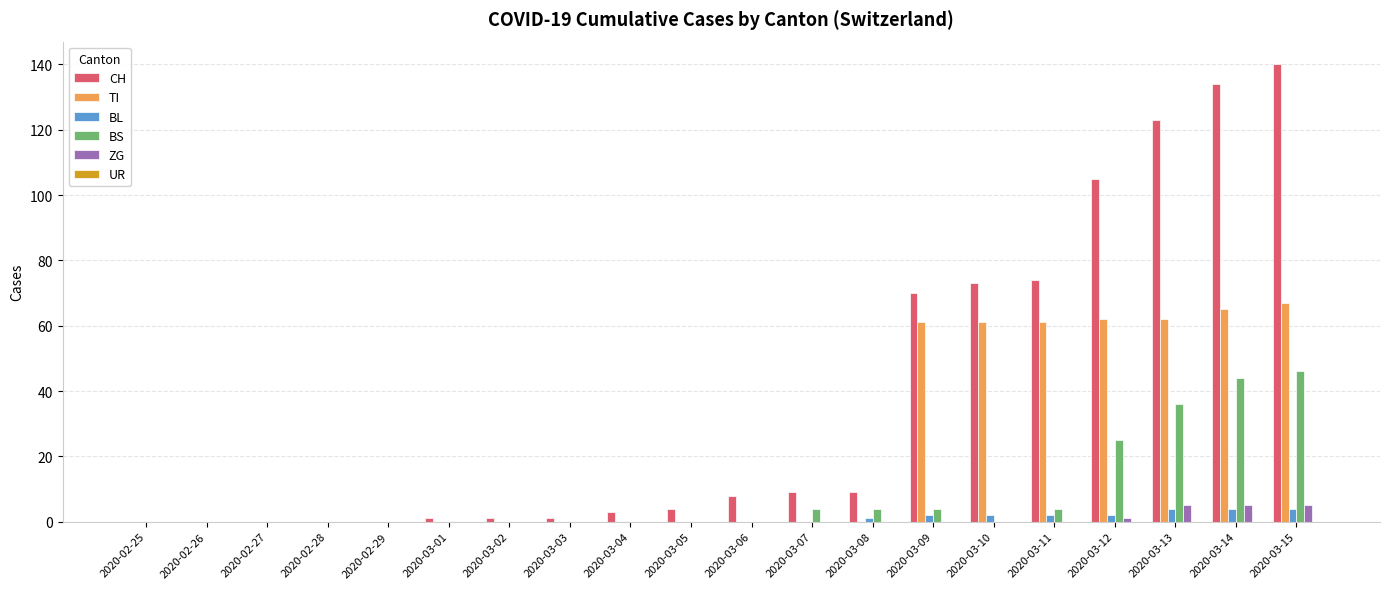

Which series has the largest total across all categories?

CH